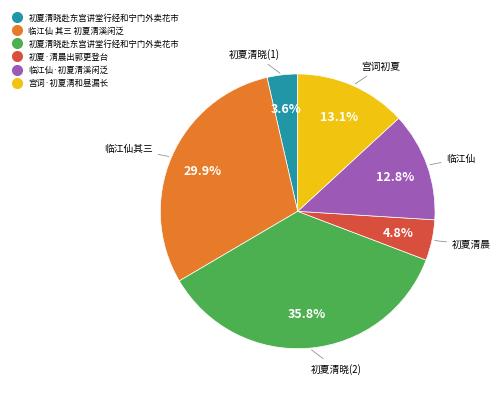

Does any single category account for the majority?

No